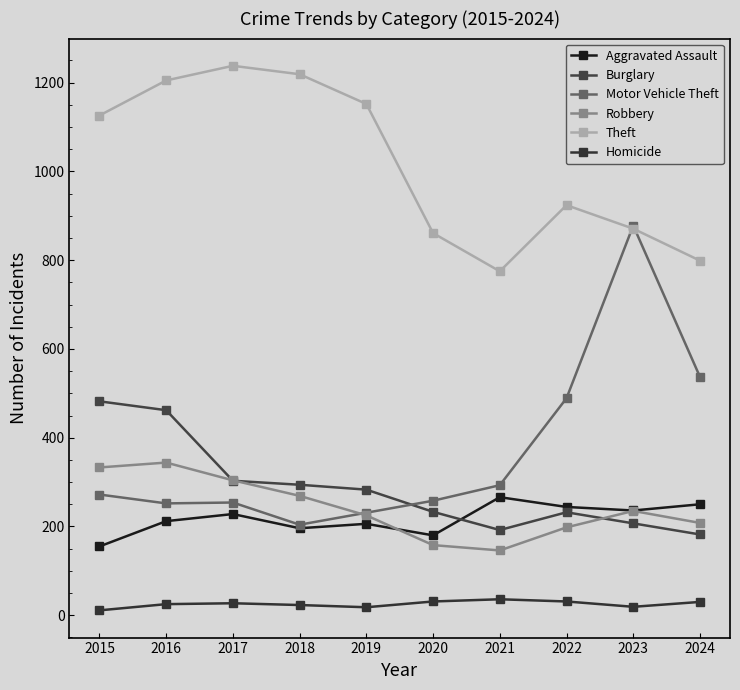

True or false: Motor Vehicle Theft has more than 2 points higher than both neighbors.

False